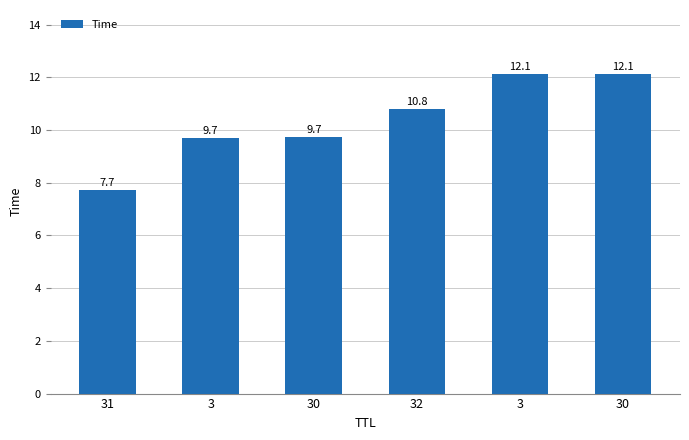

At which category does the chart reach its minimum across all series?

31